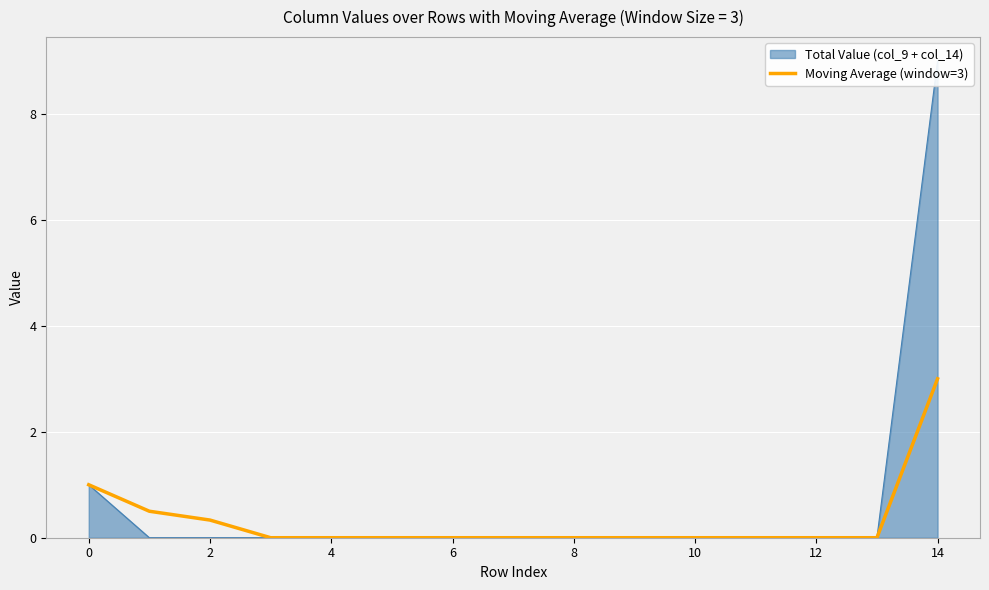

True or false: Moving Average (window=3) has a value of 0.0 at 10.

True